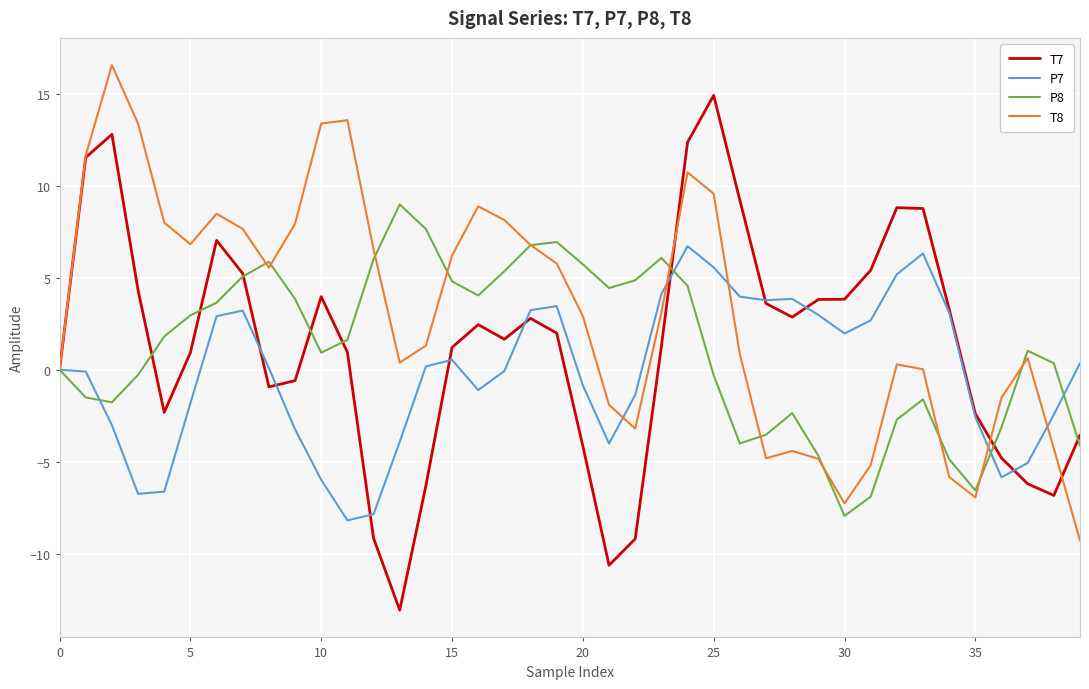

Which series has the largest total across all categories?

T8